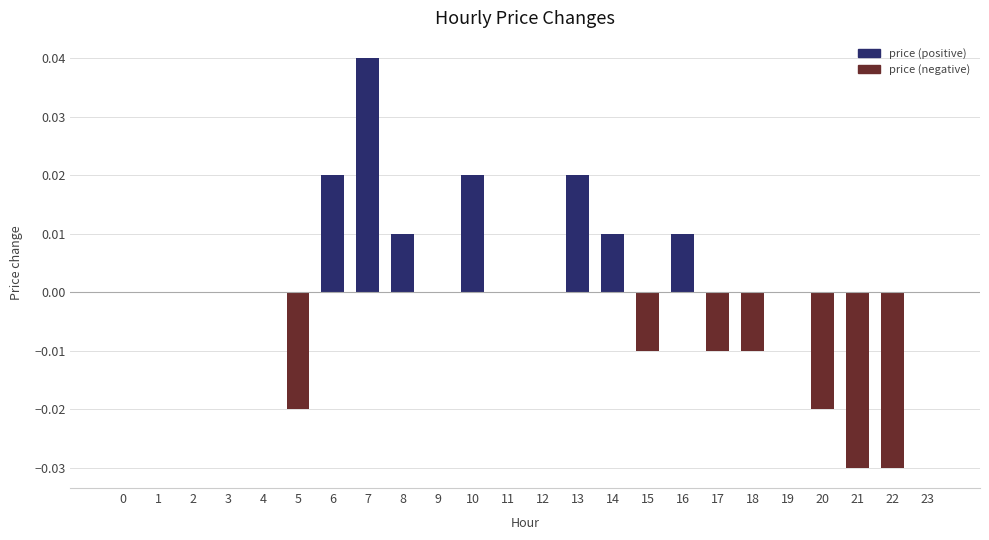

The chart shows a value of 0.0 at 1. True or false?

True